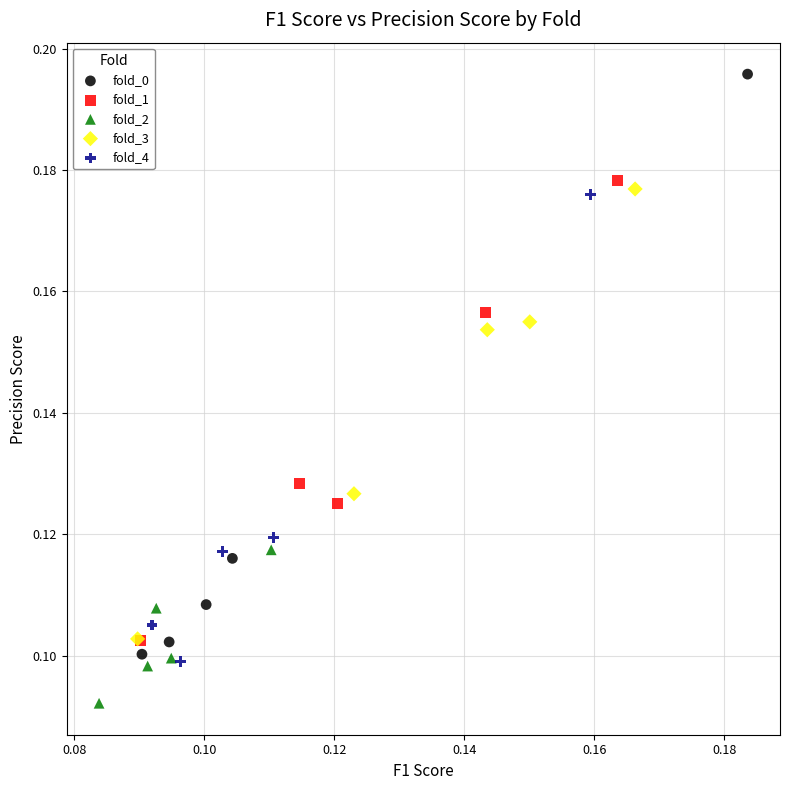

Which series reaches the minimum Y coordinate?

fold_2